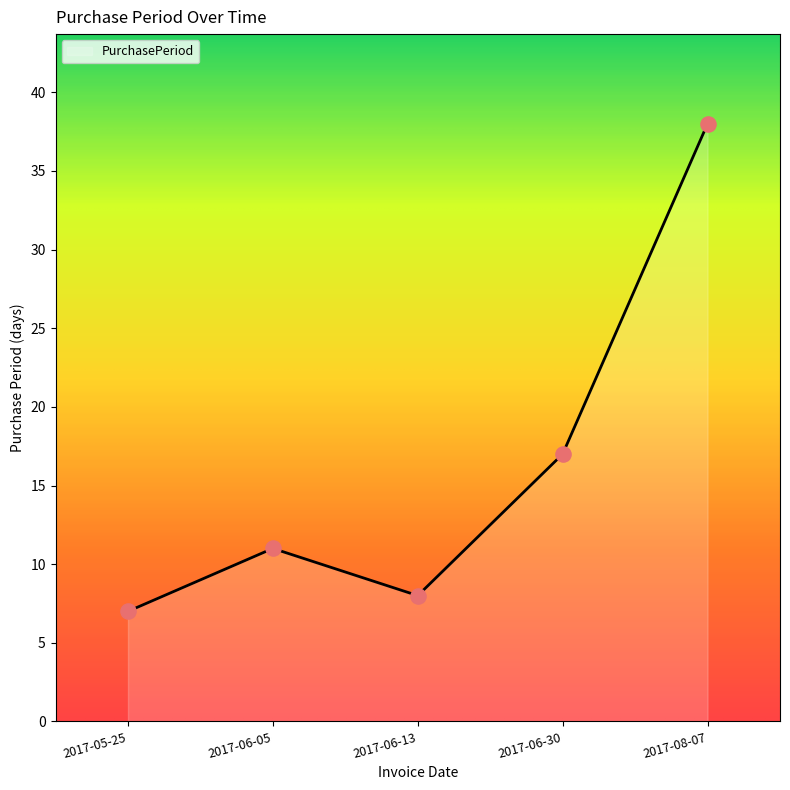

Approximately how many times larger is the value at 2017-05-25 compared to 2017-06-05?

0.6